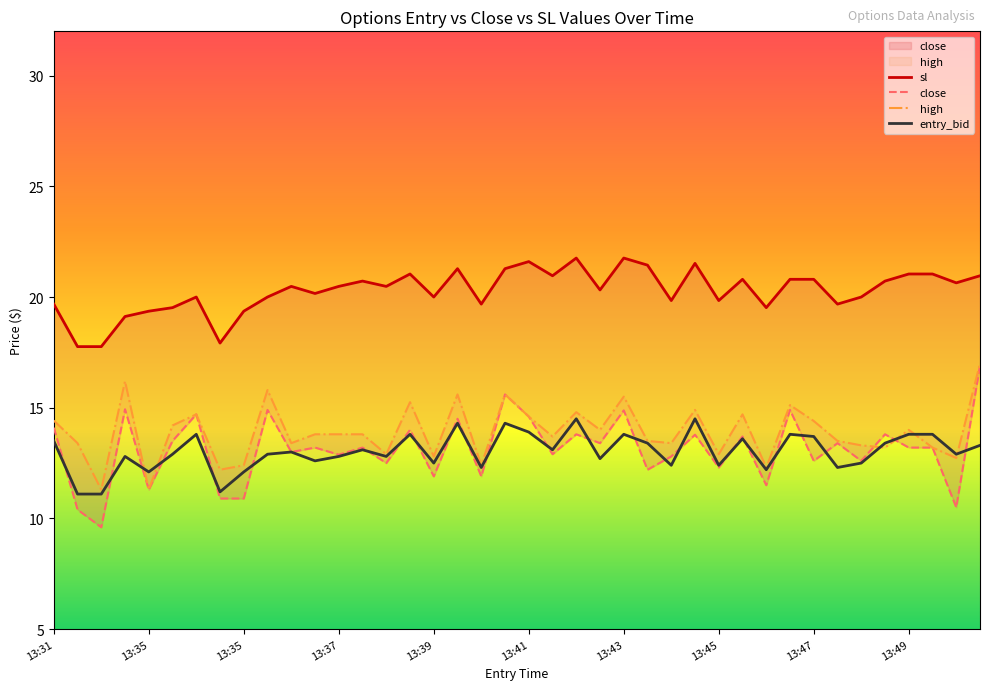

What is the total value across all series at 15?

64.1